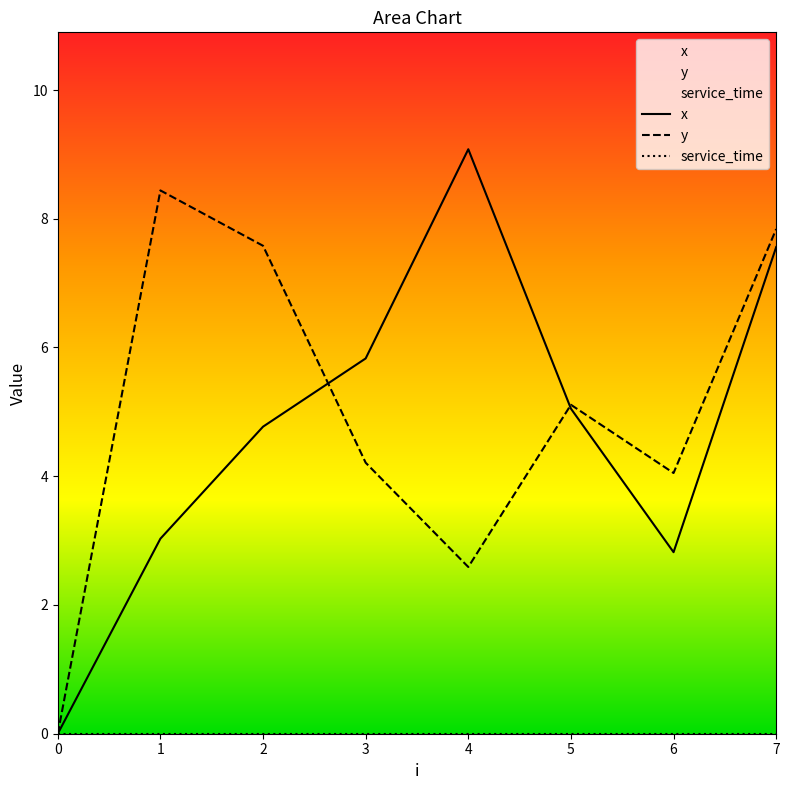

Is the value of y at 4 greater than the value of x at 3?

No